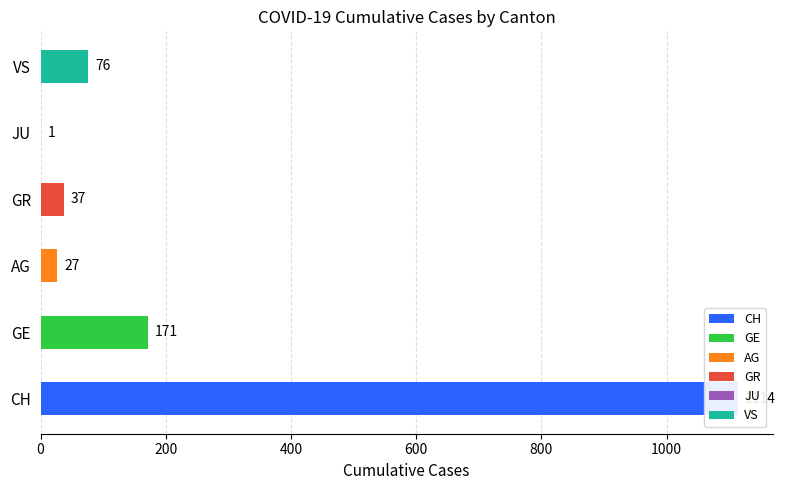

How many groups of bars are there?

6